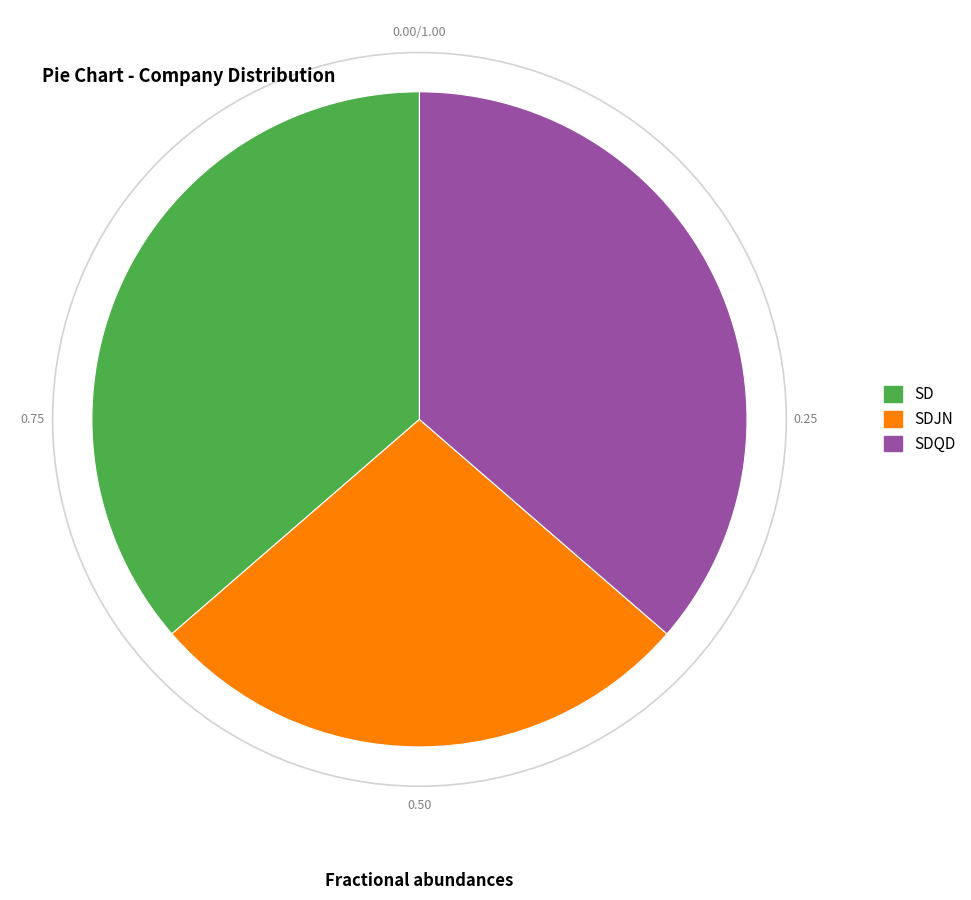

Is it true that SDQD is 36% of the pie?

True